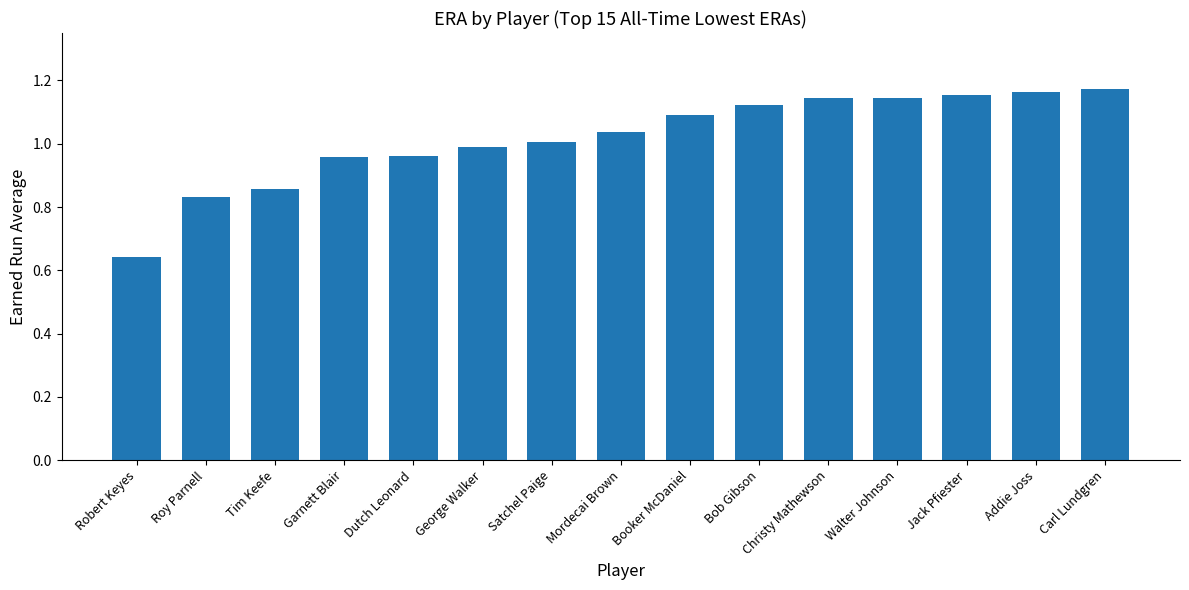

Is it true that the value at Garnett Blair is 1.0?

True